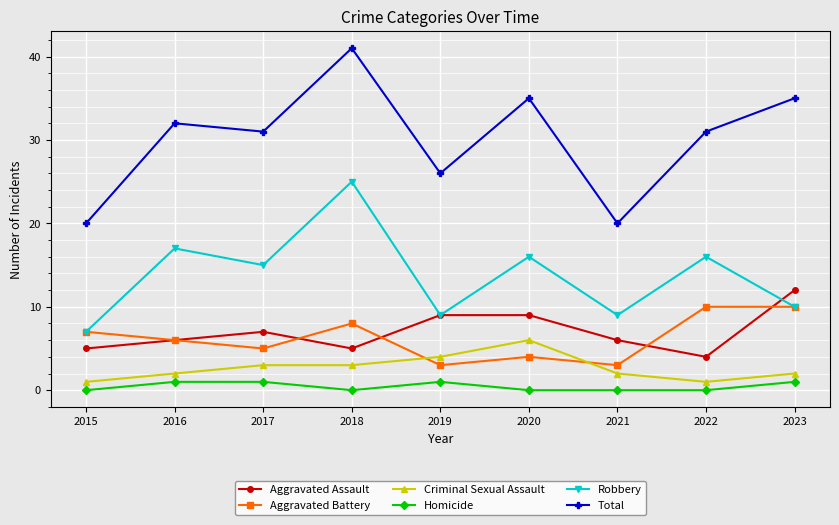

How many distinct data groups are displayed?

6